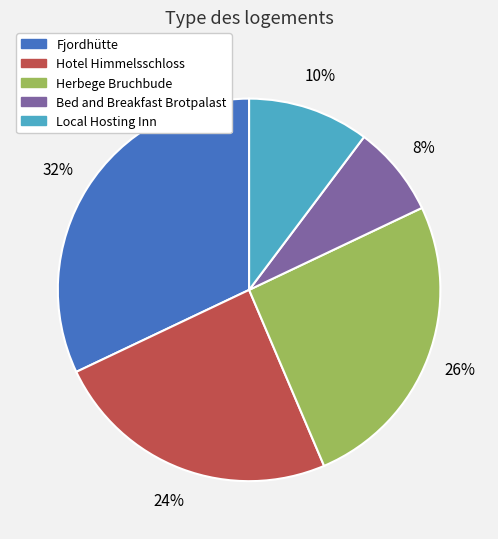

Which slice is the smallest?

Bed and Breakfast Brotpalast